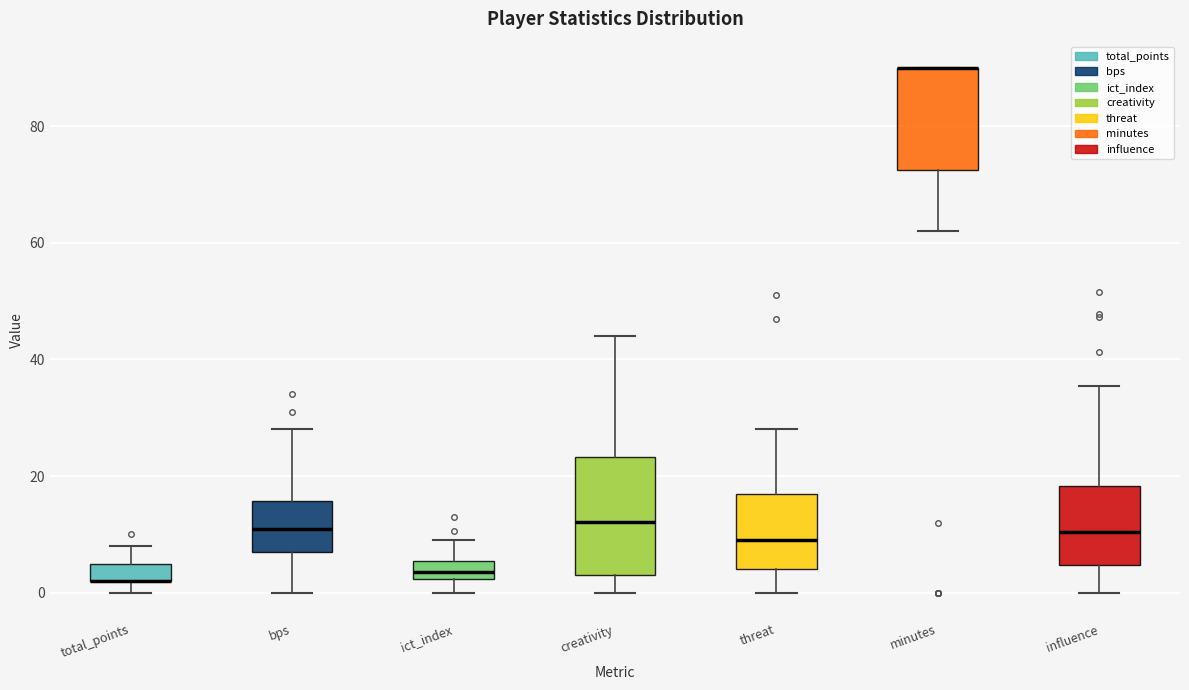

Where is the lower edge of the box for ict_index on the y-axis? The values are not printed on the chart, so give them approximately, as read against the axis.

2